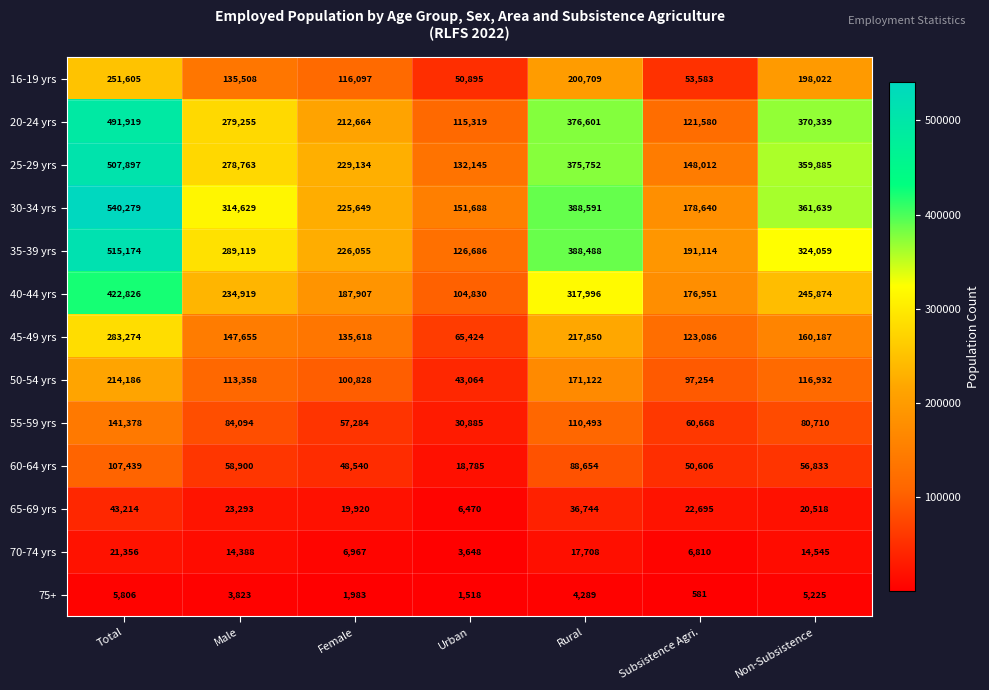

What is the total value across all series at Total?

3546353